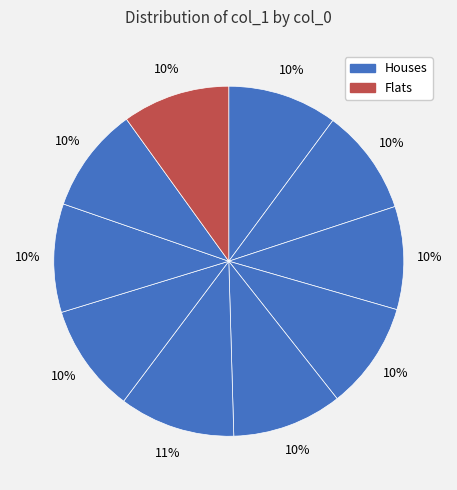

Count the number of slices in the pie.

10